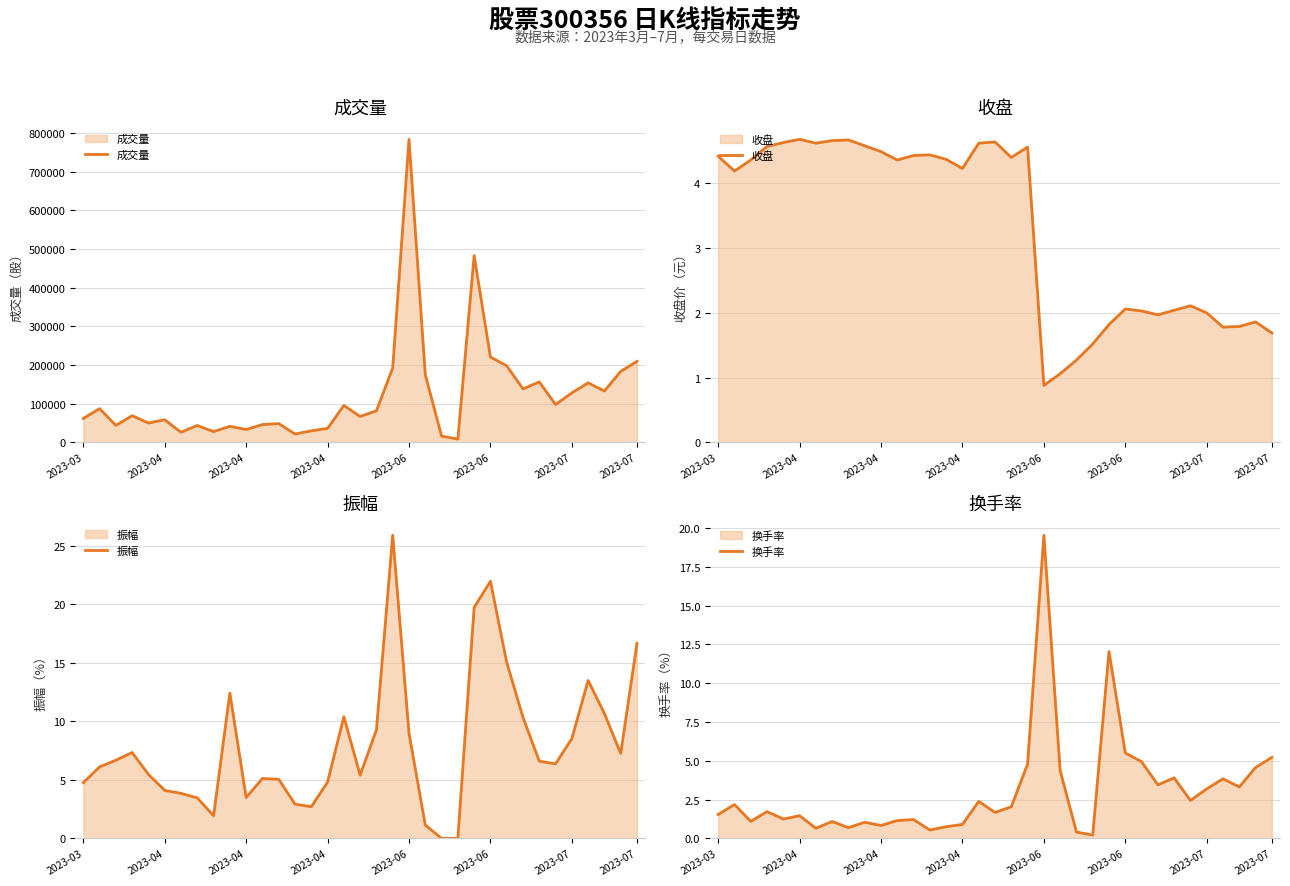

How many lines are shown in the chart?

4